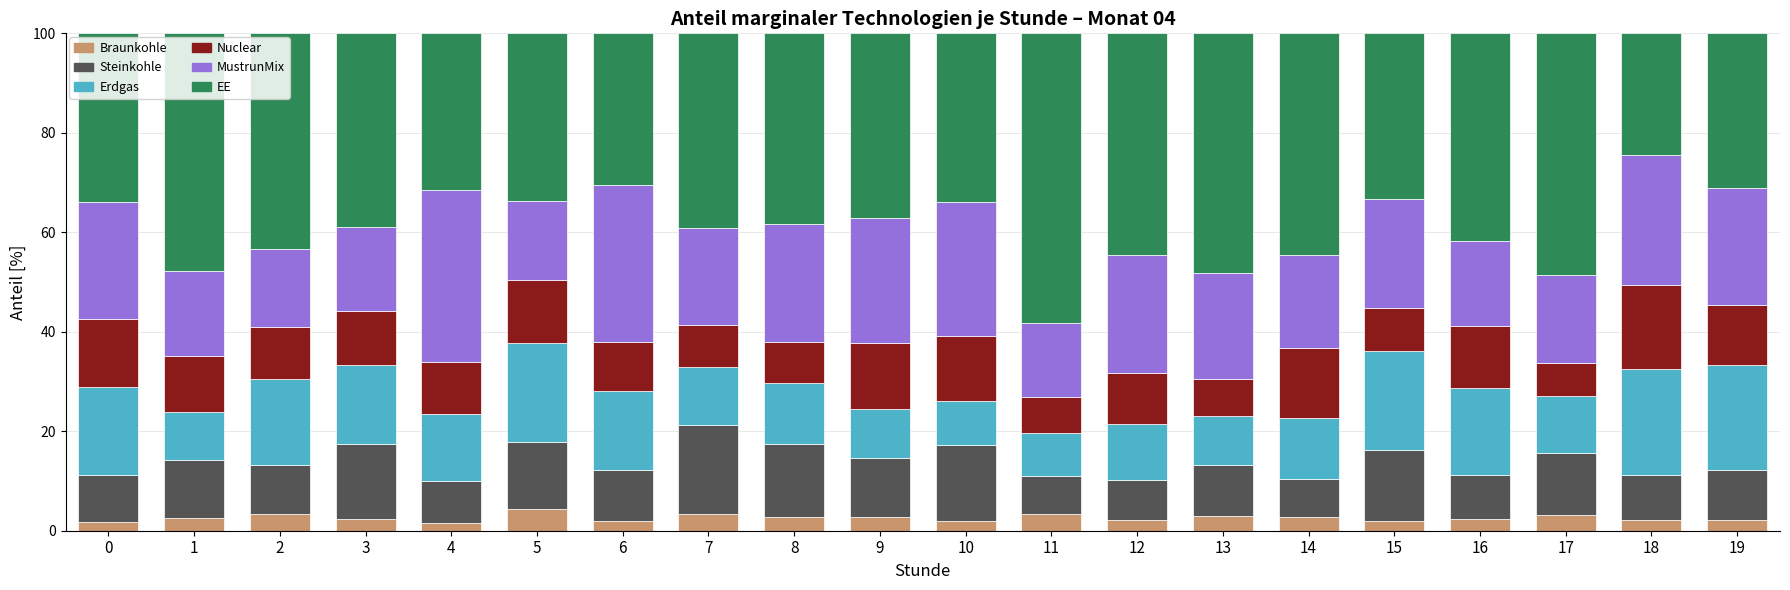

True or false: Braunkohle has a value of 4.3 at 5.

True